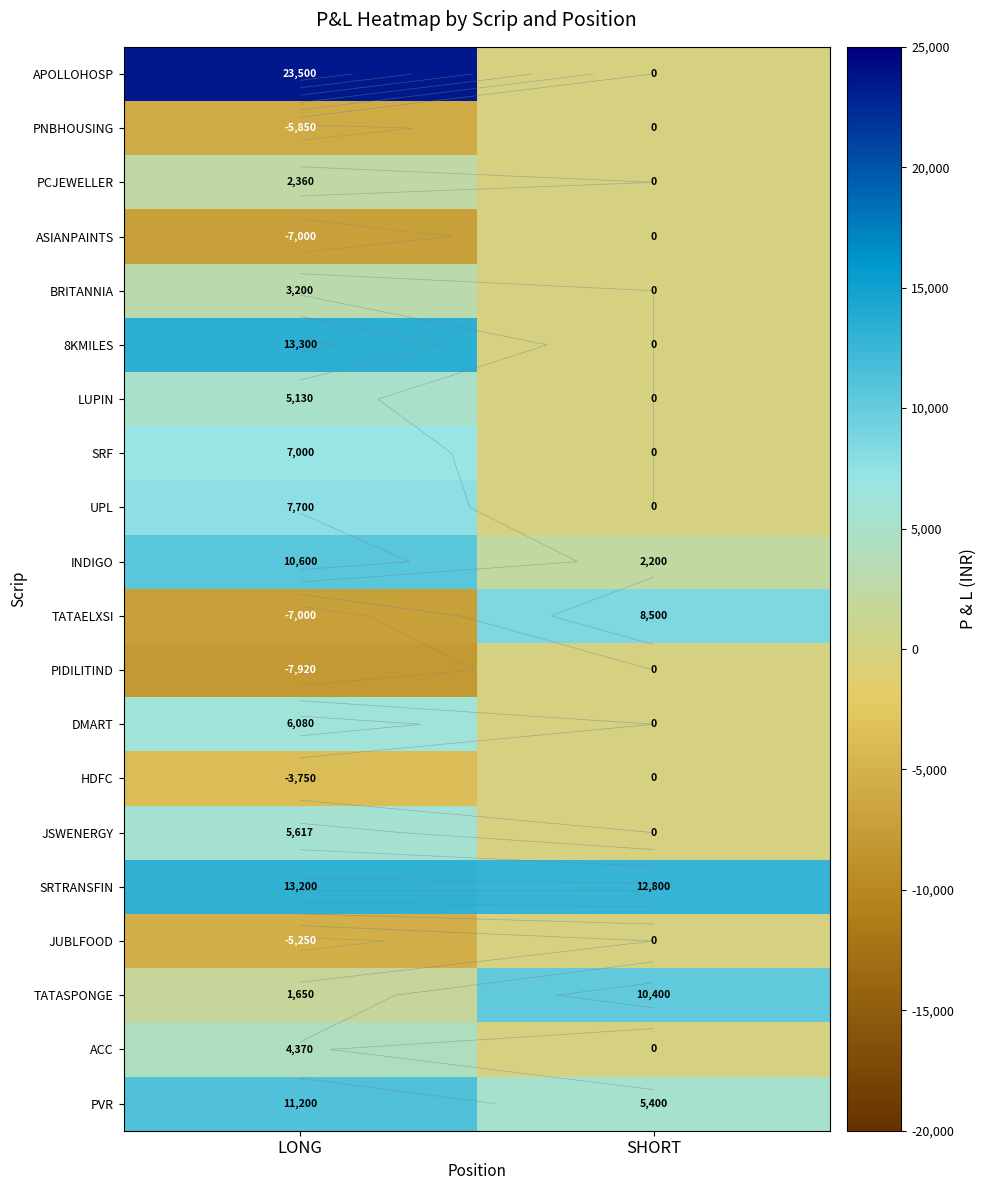

Between LONG and SHORT, which is larger?

LONG